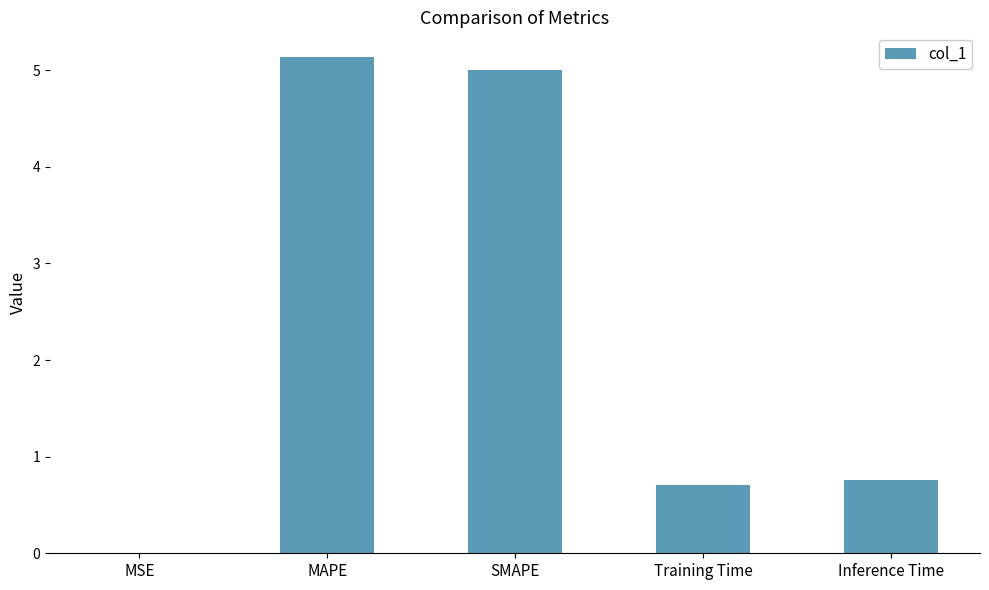

Where is the data nearest to the value 2?

Inference Time